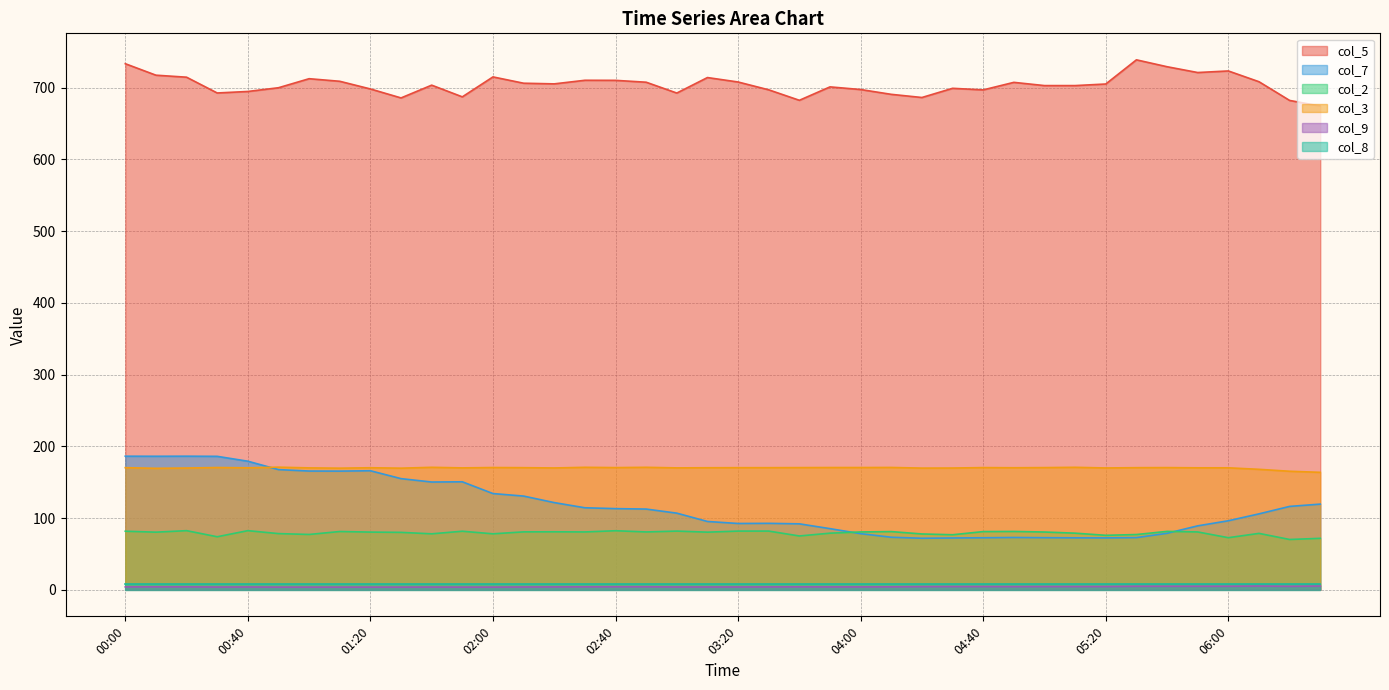

What is the difference between the second highest and second lowest values in the col_2 series?

10.7